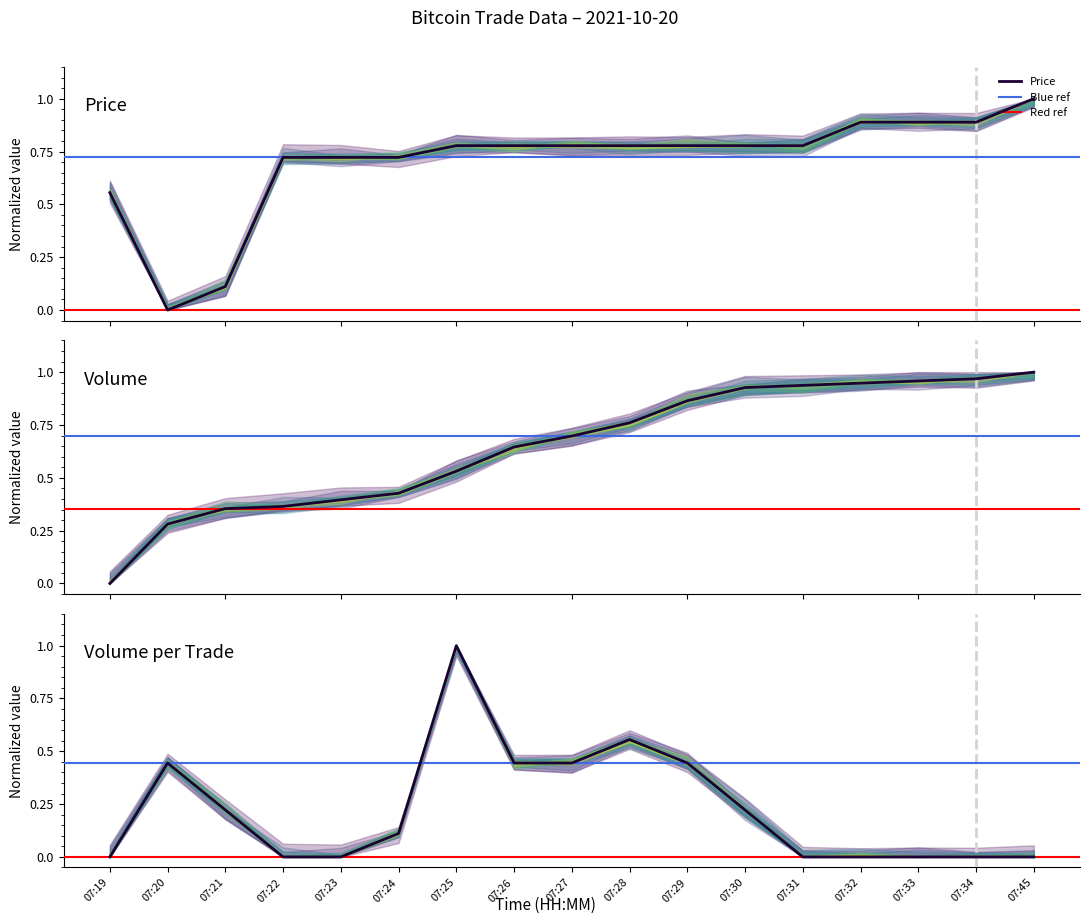

Which has a higher value, 07:33 or 07:34?

07:33